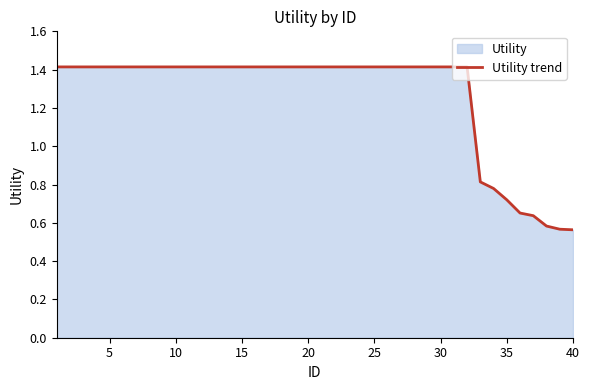

What is the greatest value displayed?

1.4